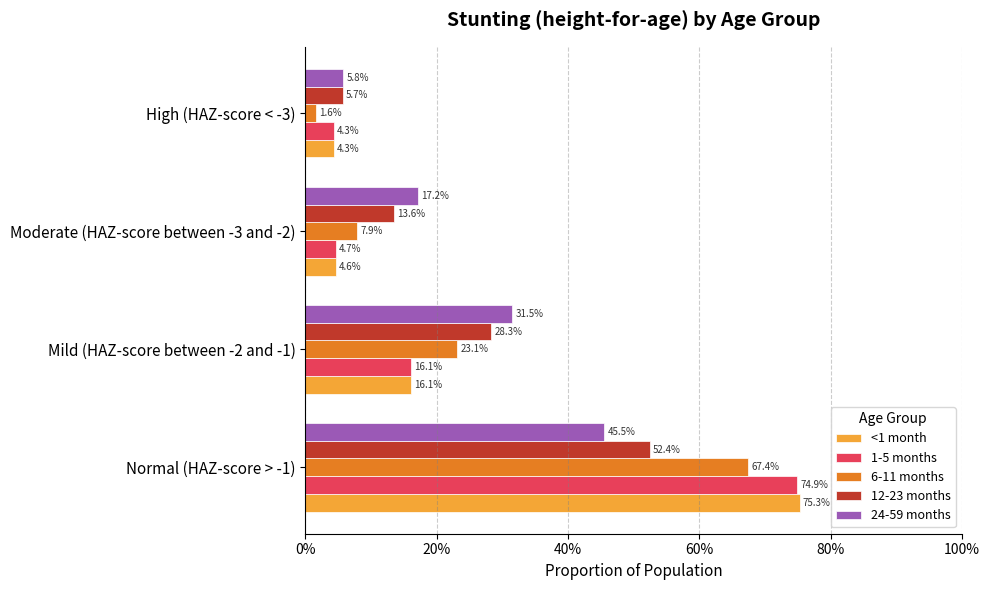

Count the number of data series in this chart.

5